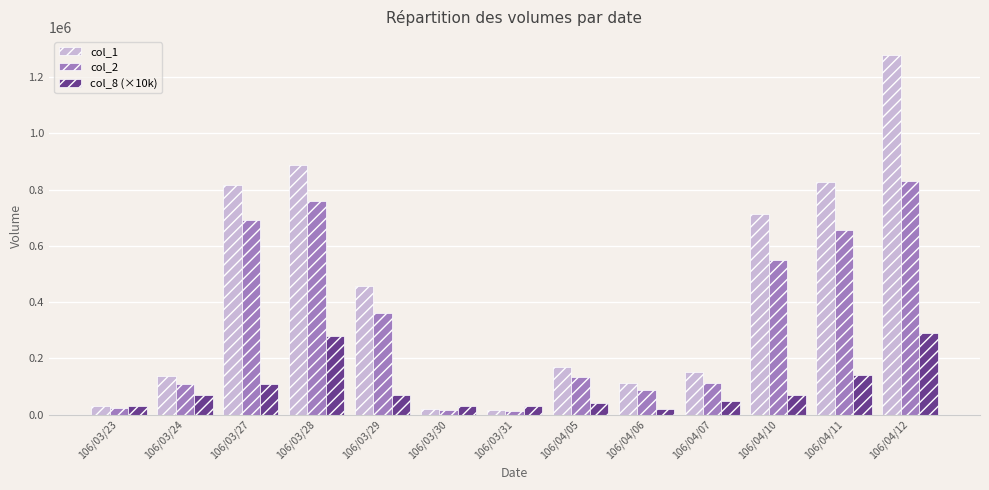

Are the bars horizontal?

No